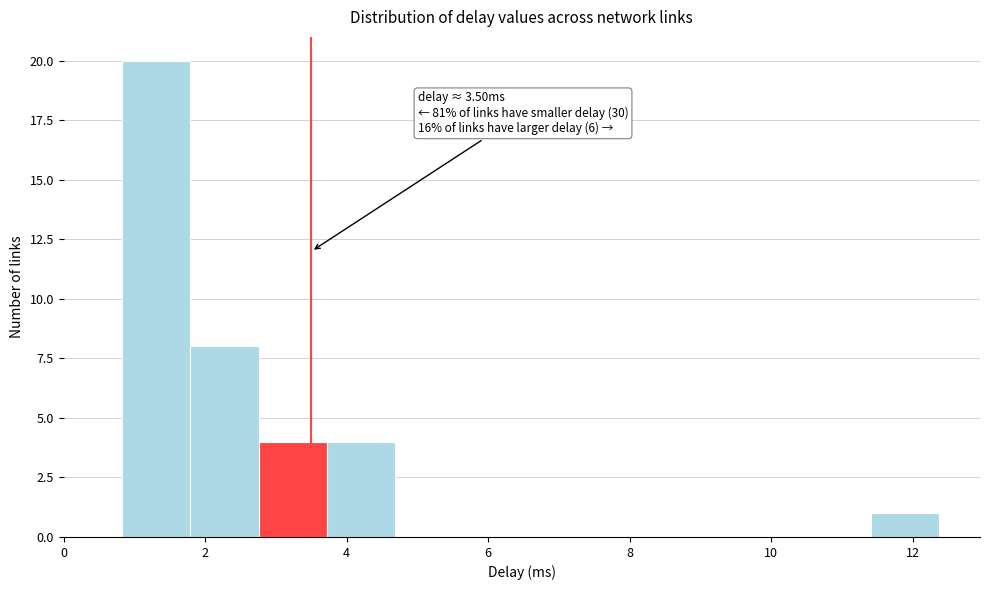

Over which range of the x-axis is the bar tallest?

0.8 to 1.8